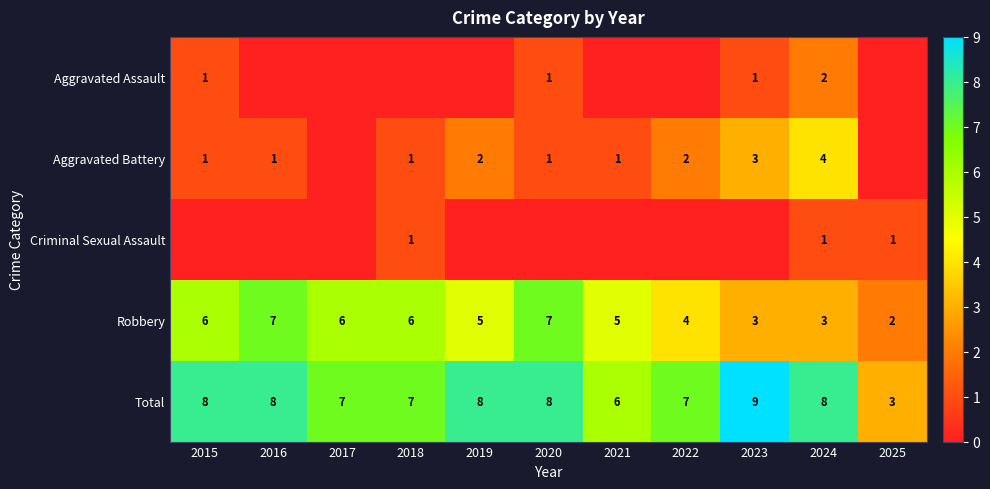

What is the average value of the Robbery series?

5